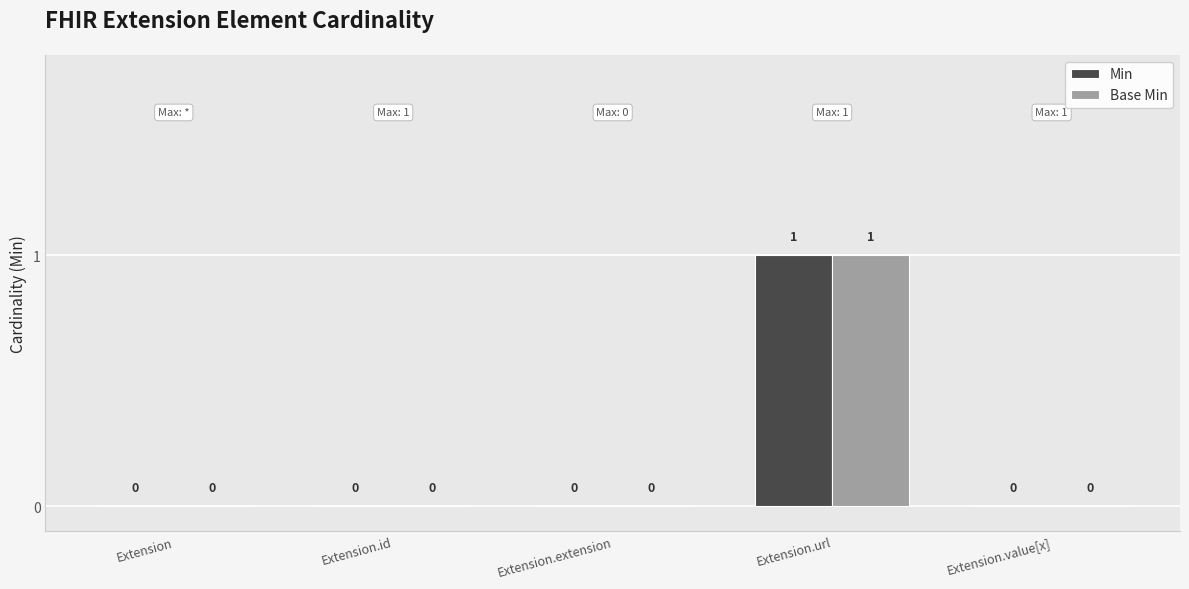

The value of Base Min at Extension.id is 0. True or false?

True